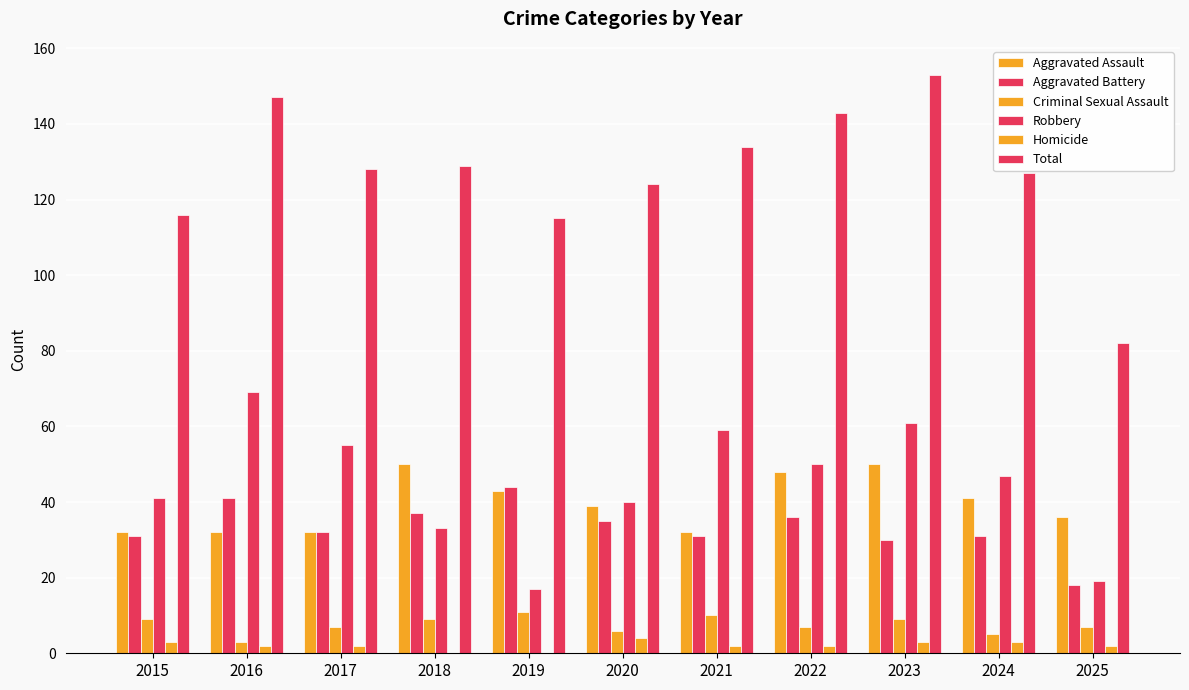

At which label is Criminal Sexual Assault closest to 7?

2017